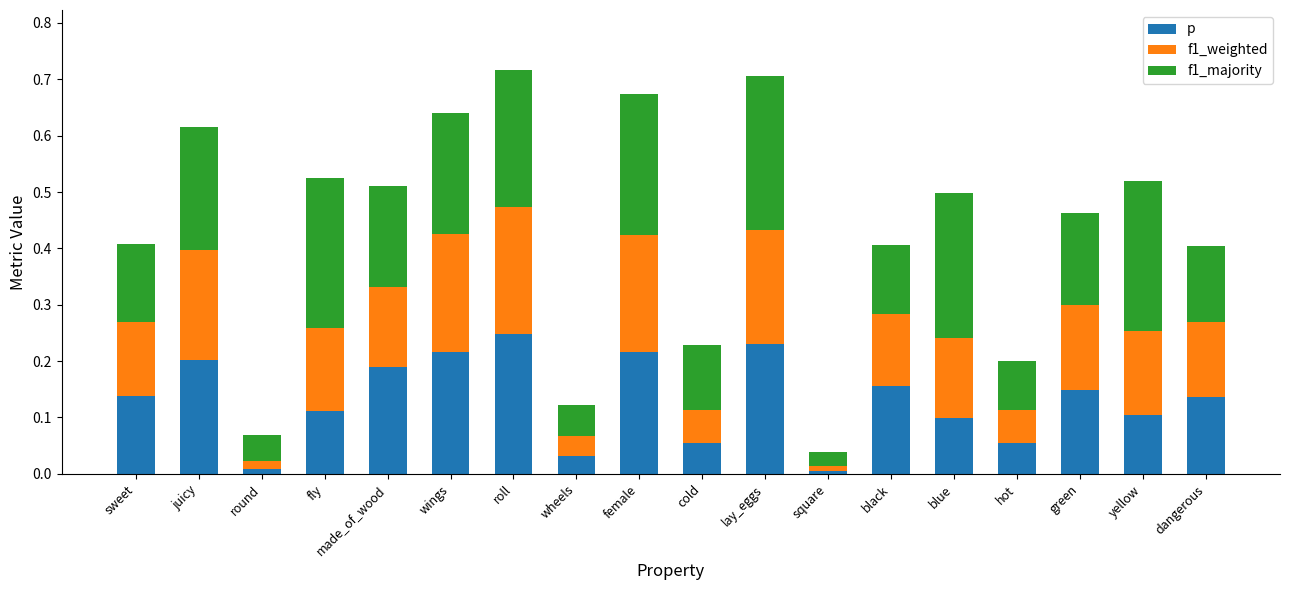

Which category has the highest value in the p series?

roll